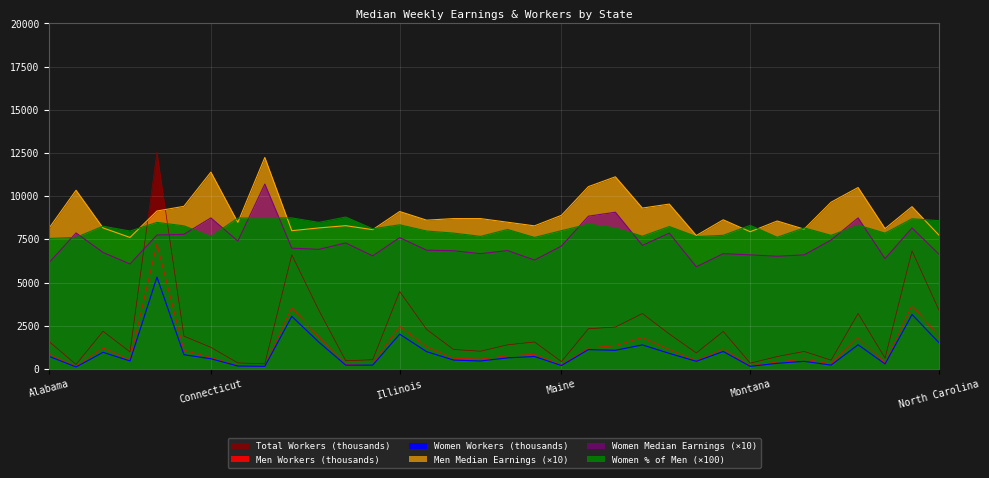

How many lines are shown in the chart?

6